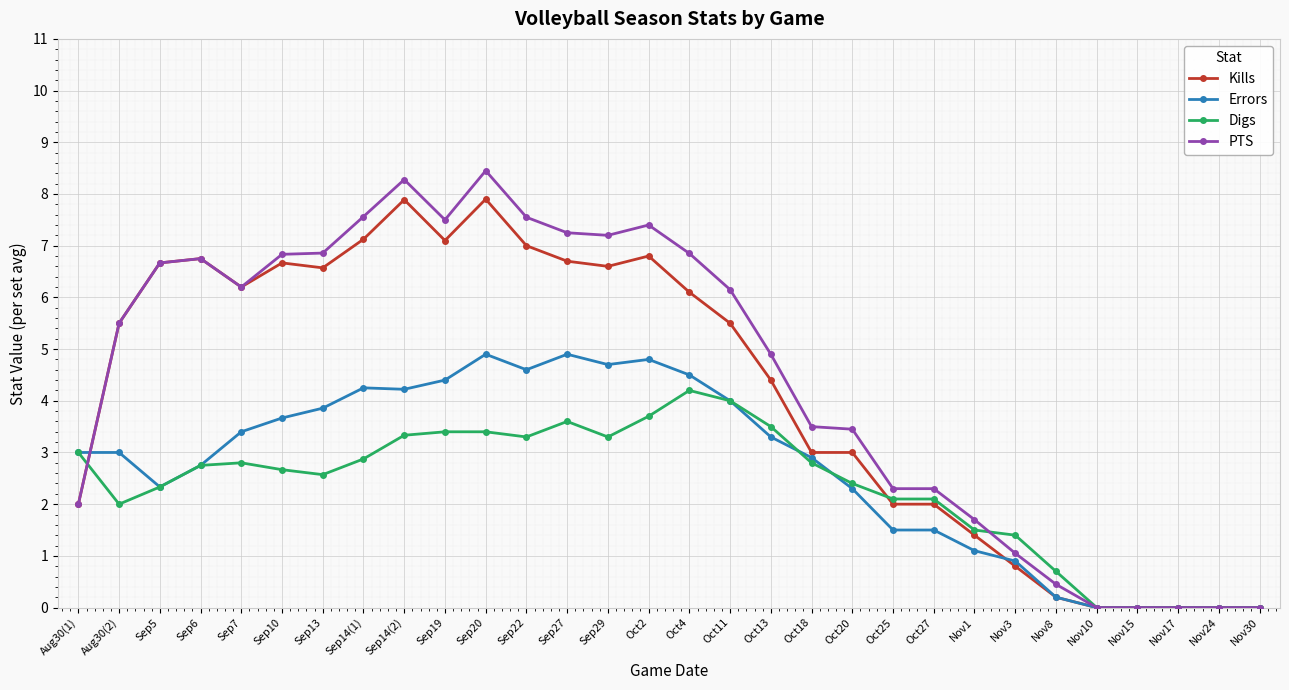

Which series changed the most between Oct20 and Oct25?

PTS